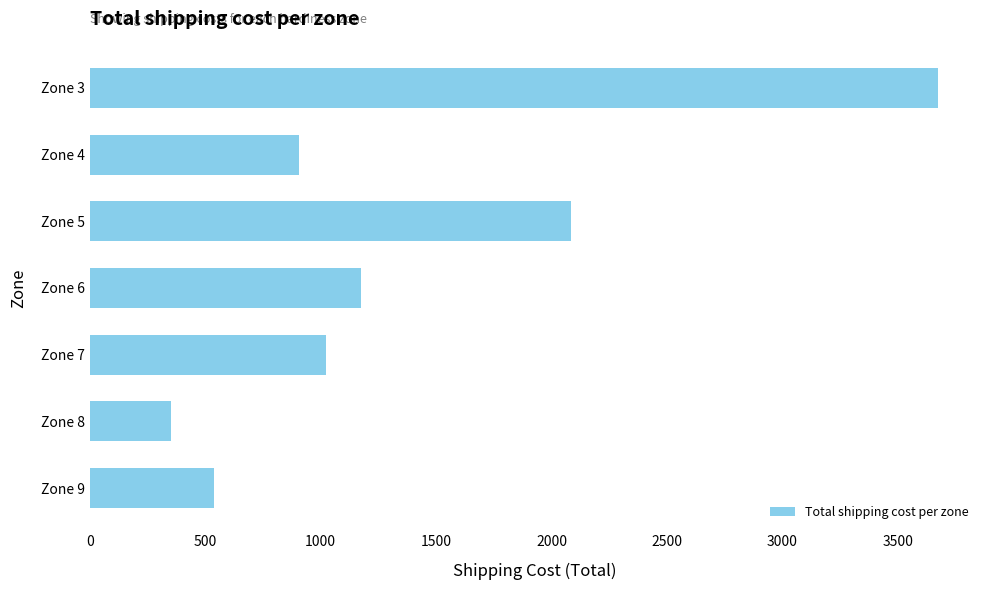

Where is the data nearest to the value 2011?

Zone 5